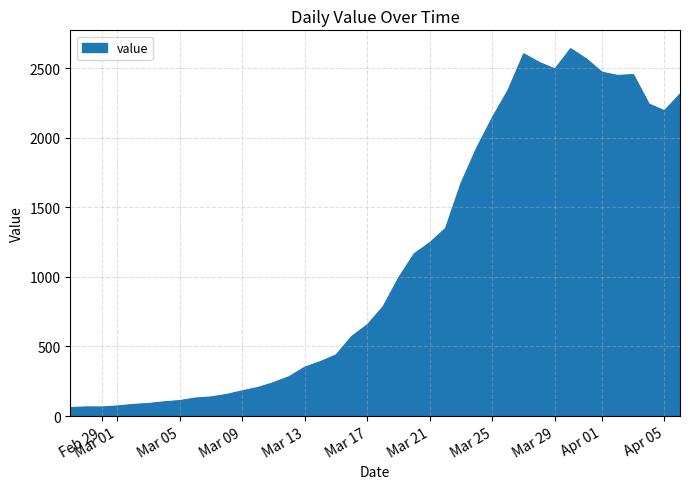

What is the smallest value displayed?

61